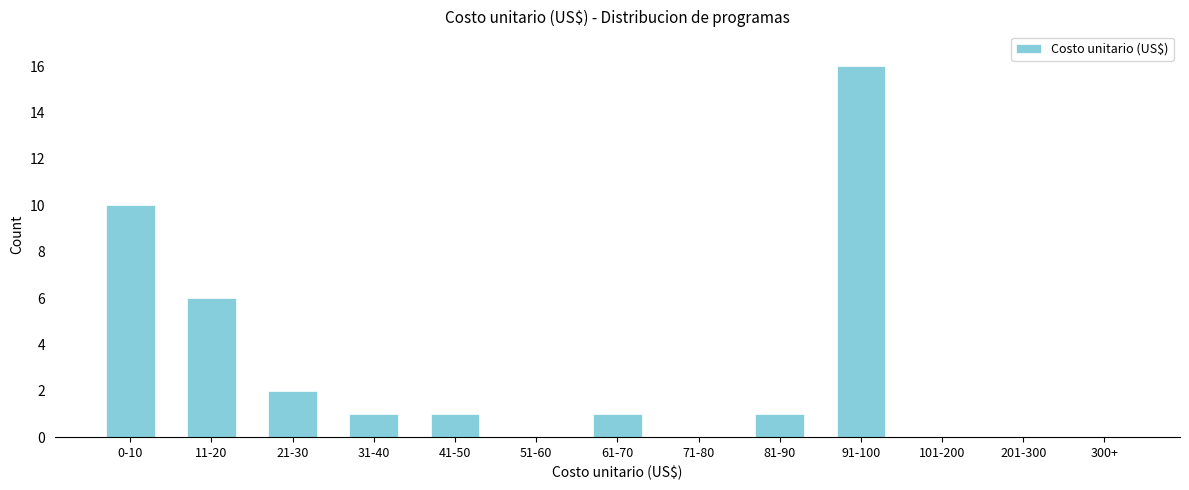

Reading right to left, list all the values displayed in this chart.

300+=0	201-300=0	101-200=0	91-100=16	81-90=1	71-80=0	61-70=1	51-60=0	41-50=1	31-40=1	21-30=2	11-20=6	0-10=10